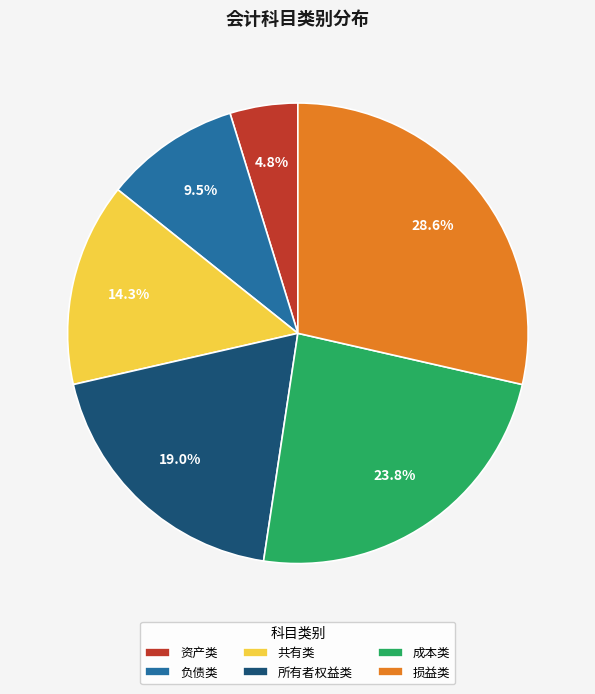

To the nearest percent, what is the difference between the 负债类 and 共有类 slice percentages?

5%